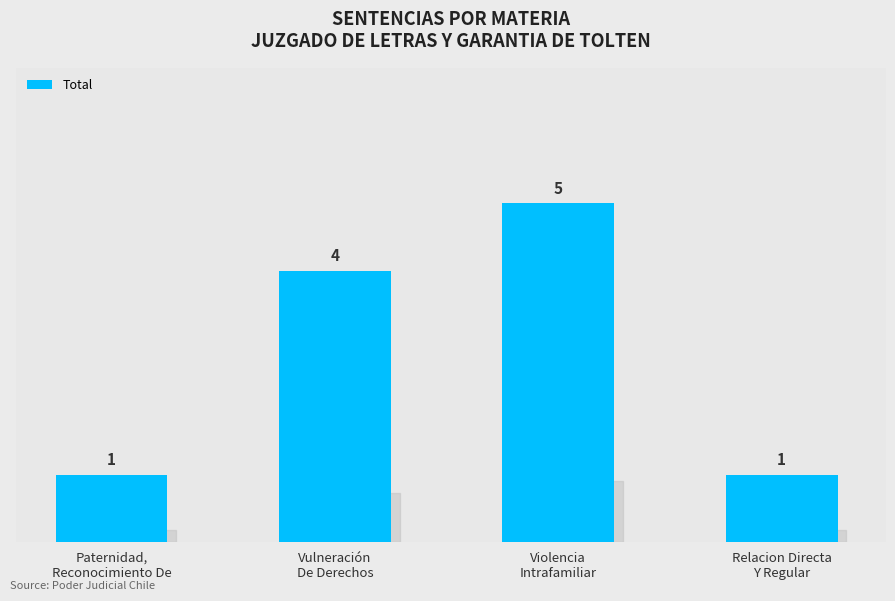

How many values are between 1 and 5?

4